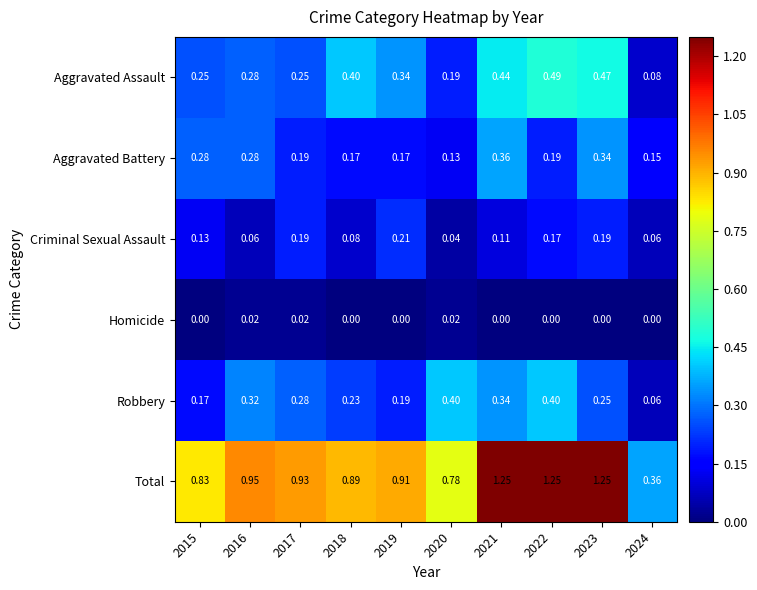

At 2019, list the series in order from largest to smallest.

Total, Aggravated Assault, Criminal Sexual Assault, Robbery, Aggravated Battery, Homicide